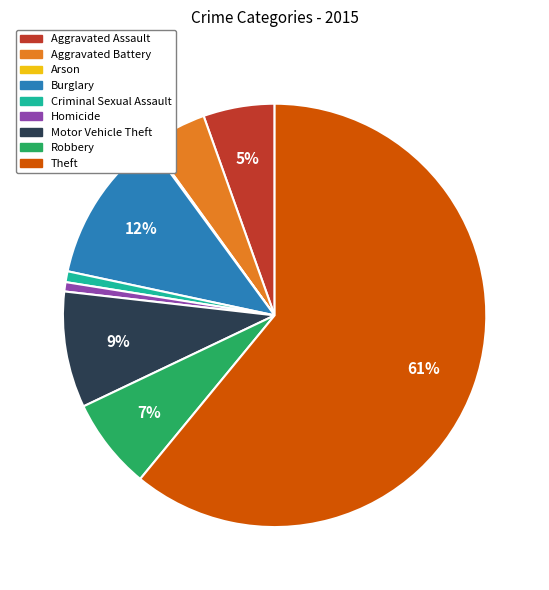

Do Motor Vehicle Theft and Aggravated Battery together represent more than half of the pie?

No